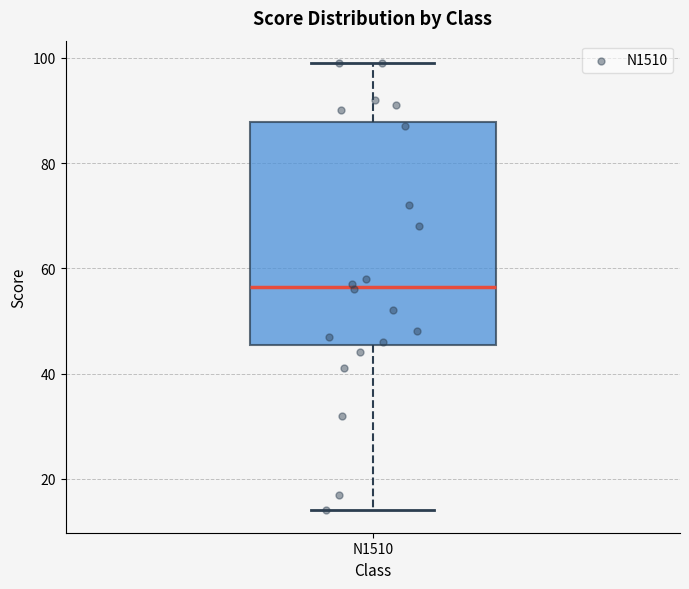

Read this box plot against the y-axis: the position of the median line, the range covered by the box, and the ends of both whiskers. The values are not printed on the chart, so give them approximately, as read against the axis.

median 56, box 46 to 88, whiskers 14 to 100